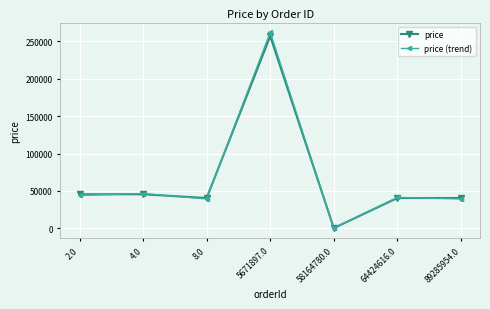

Where is the first local minimum for price (trend)?

8.0